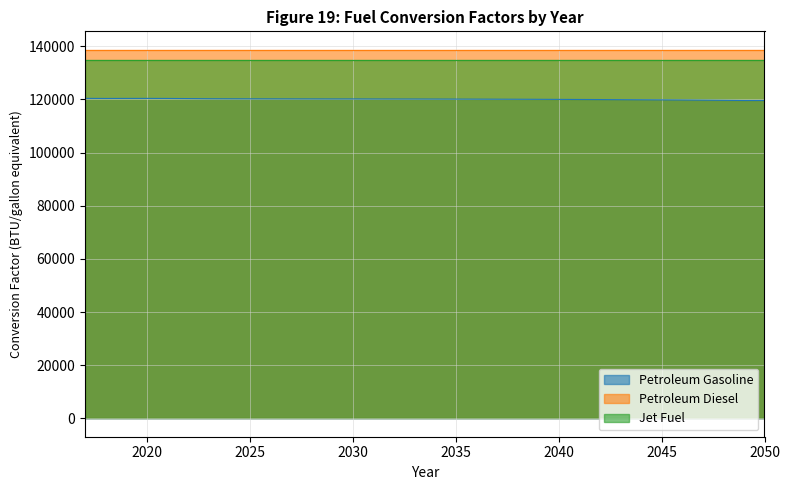

What is the average value of the Petroleum Diesel series?

138690.5